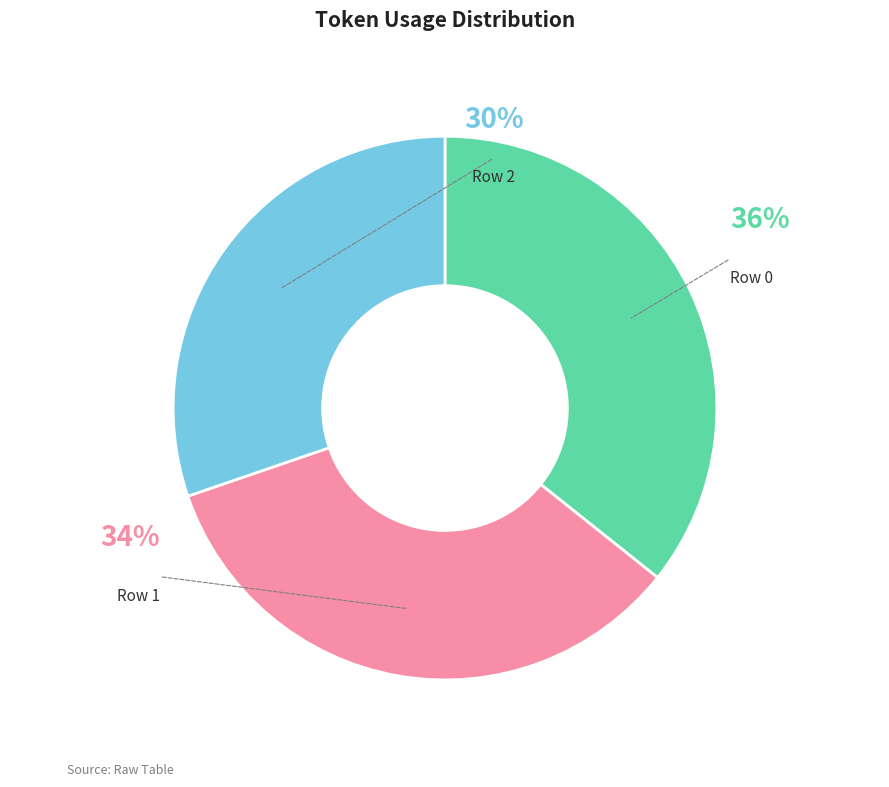

Does 0 account for over 50% of the chart?

No